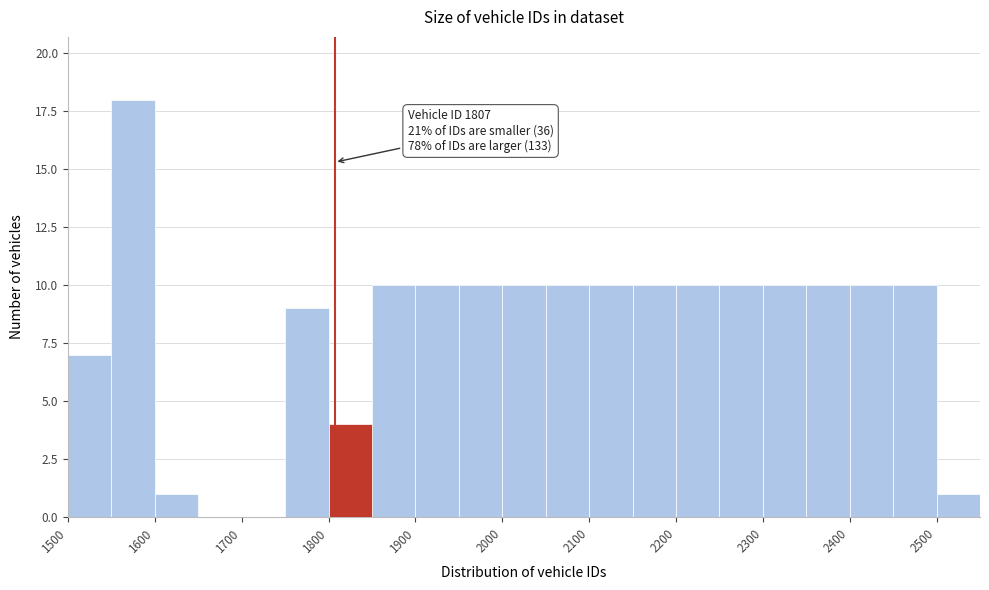

Over which range of the x-axis is the bar tallest?

1550 to 1600